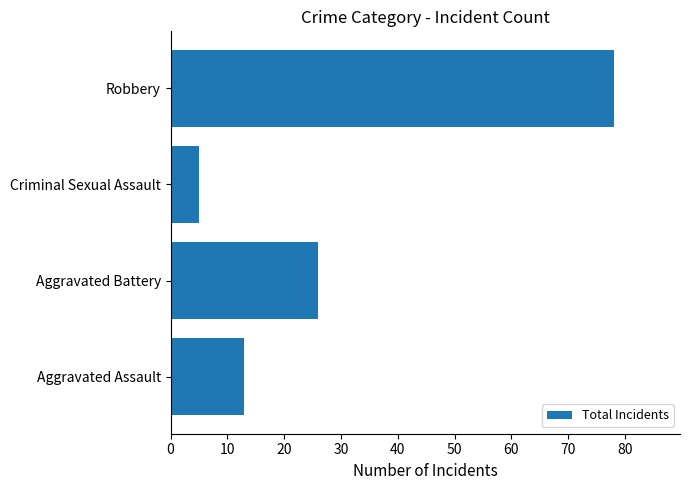

What is the change in value from Aggravated Assault to Robbery?

+65